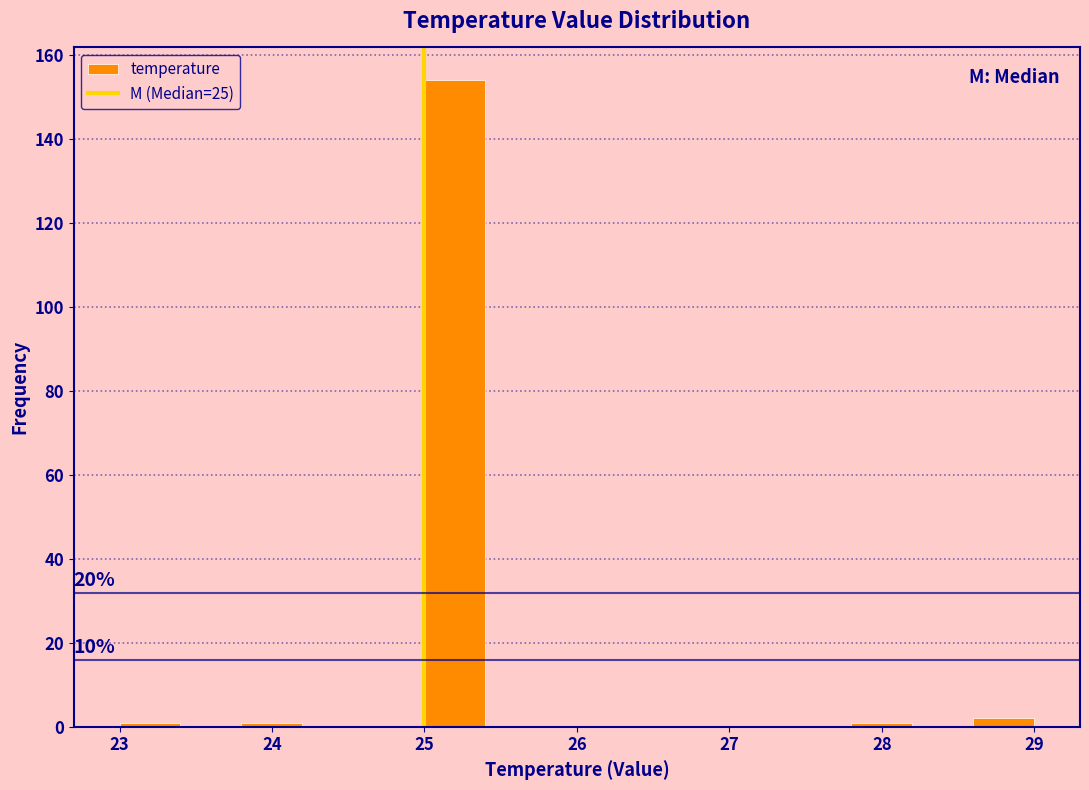

Which range on the x-axis has the tallest bar?

25.0 to 25.4